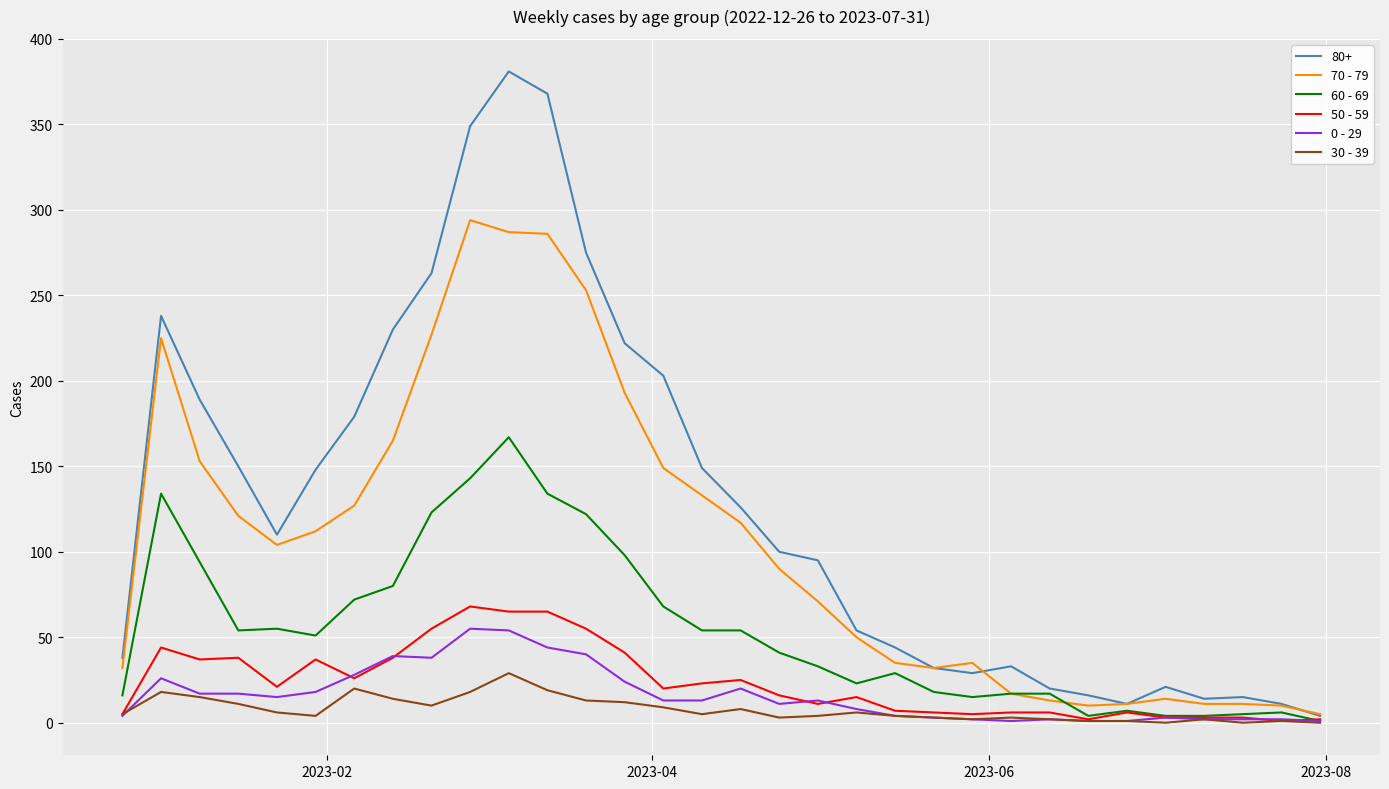

Which series has the widest spread of values?

80+